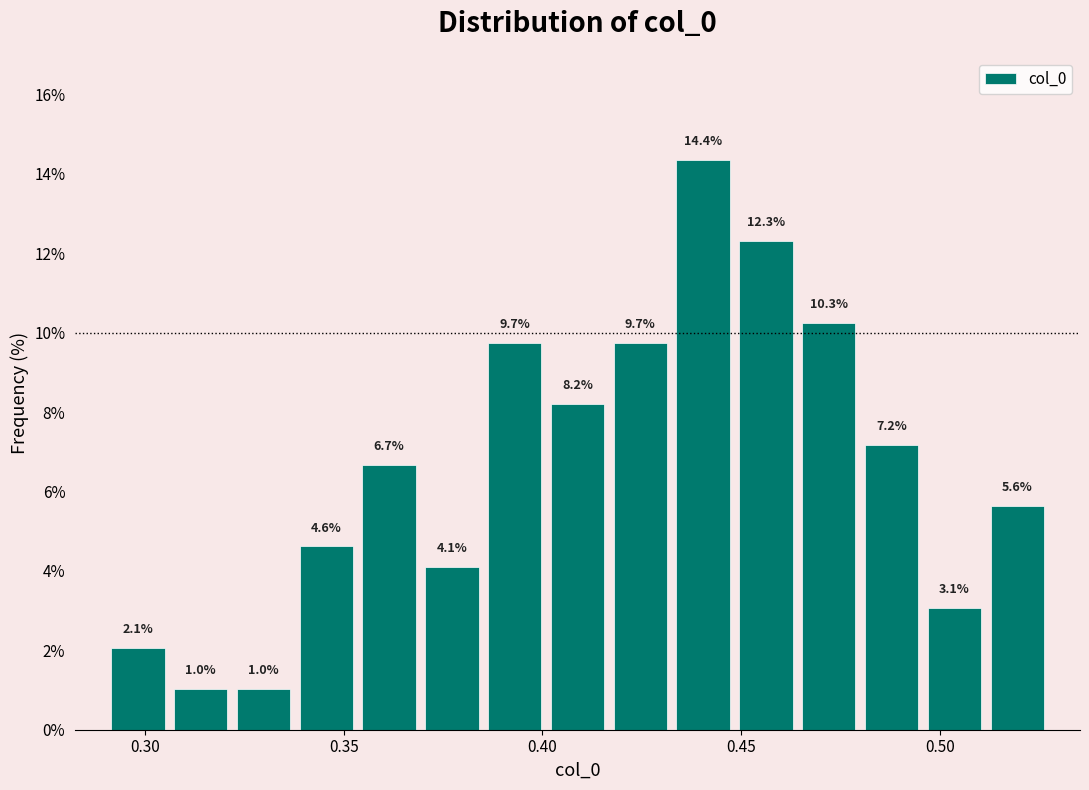

Read against the x-axis, roughly where is the centre of the tallest bar?

0.440